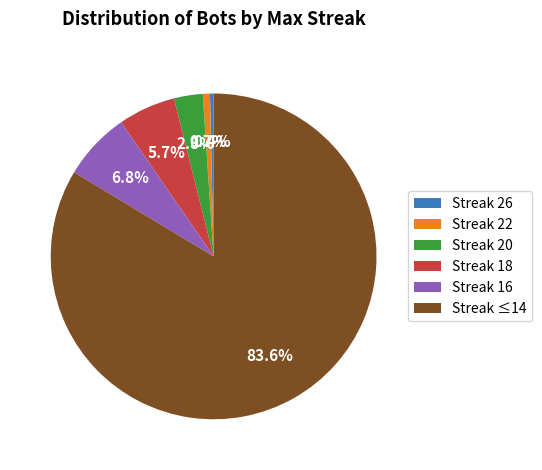

Between Streak 18 and Streak 20, which is larger?

Streak 18